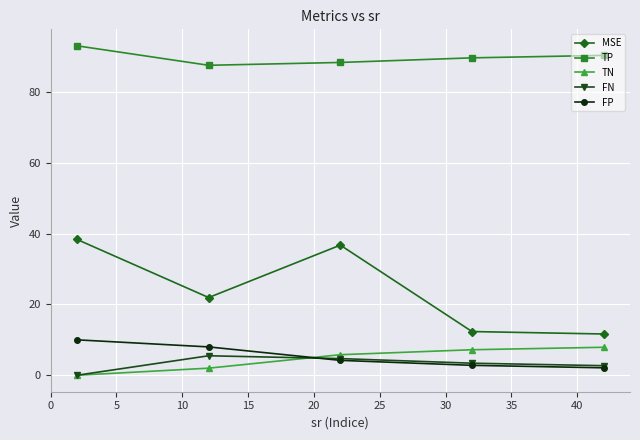

What is the average value of the TP series?

89.7